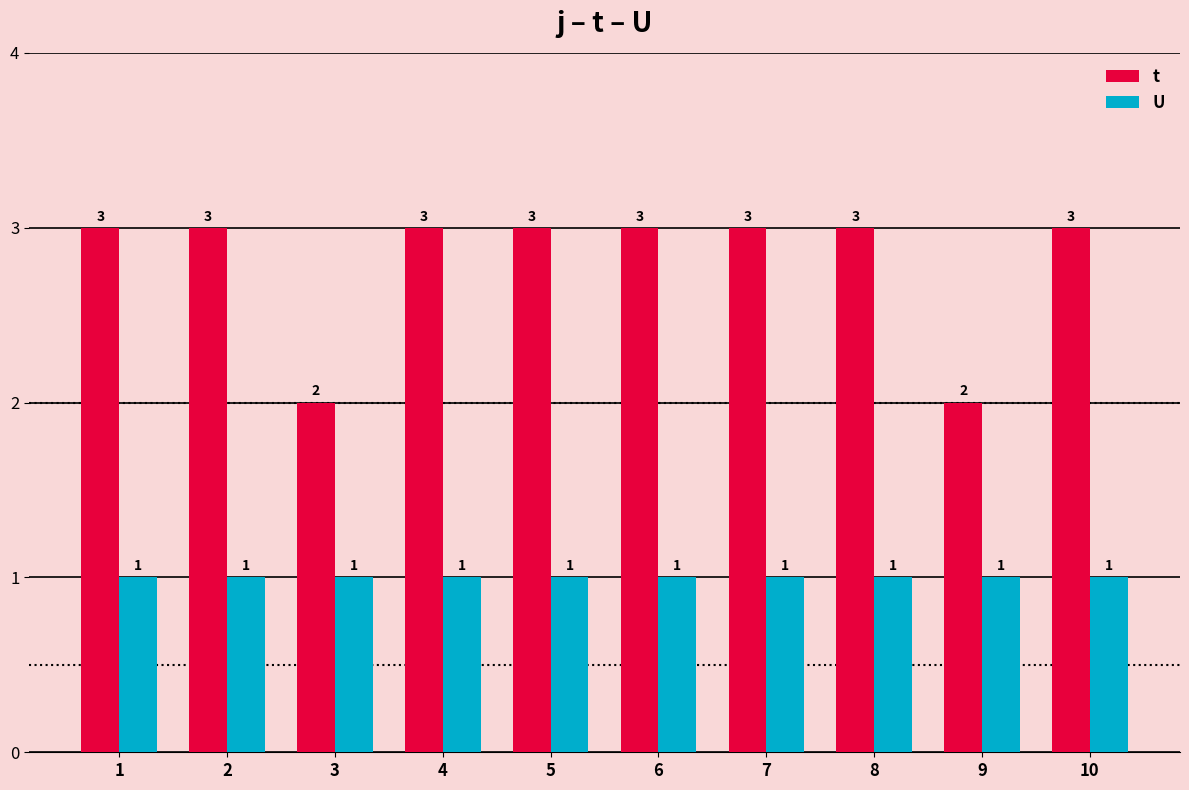

Is the value of U at 3 greater than the value of t at 7?

No